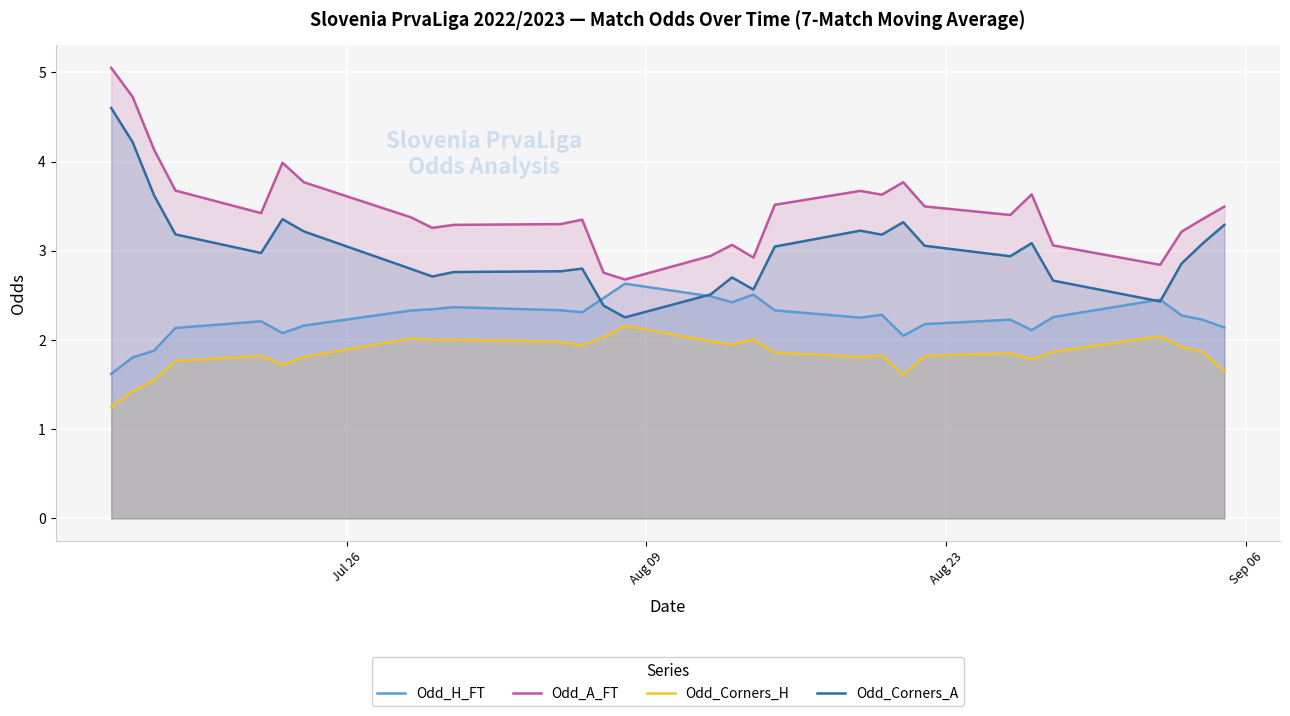

At how many categories does at least one series exceed 3?

24